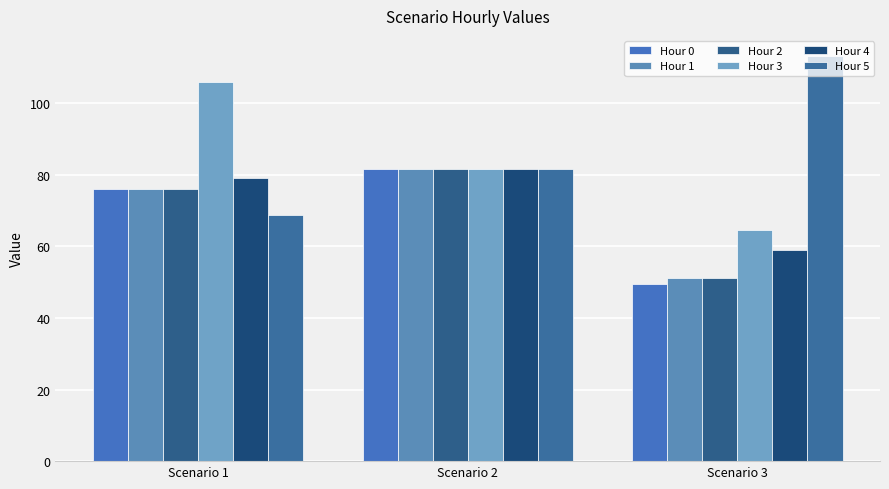

Reading right to left, what are all the values shown in this chart?

Hour 0: Scenario 3=49.6	Scenario 2=81.7	Scenario 1=75.9
Hour 1: Scenario 3=51.3	Scenario 2=81.7	Scenario 1=75.9
Hour 2: Scenario 3=51.3	Scenario 2=81.7	Scenario 1=75.9
Hour 3: Scenario 3=64.6	Scenario 2=81.7	Scenario 1=105.9
Hour 4: Scenario 3=59.0	Scenario 2=81.7	Scenario 1=79.2
Hour 5: Scenario 3=113.1	Scenario 2=81.7	Scenario 1=68.8